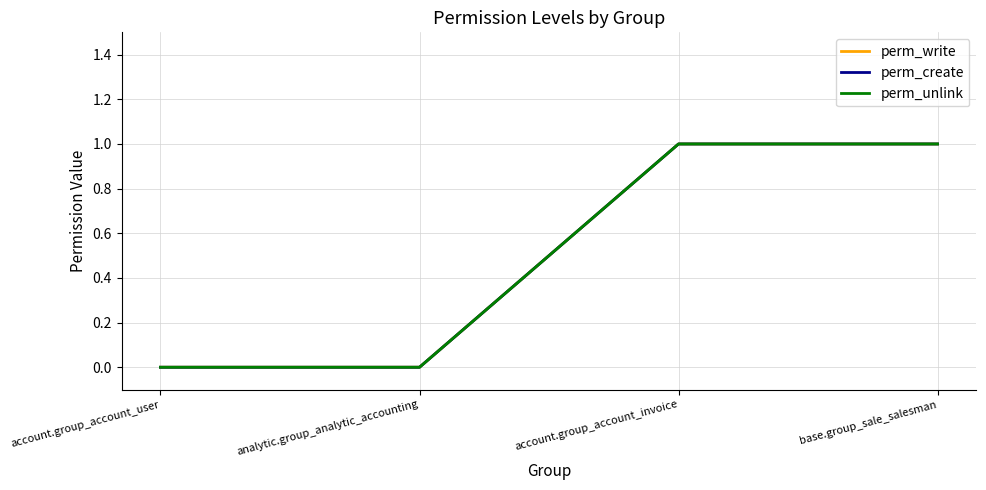

What position from the left is base.group_sale_salesman?

4